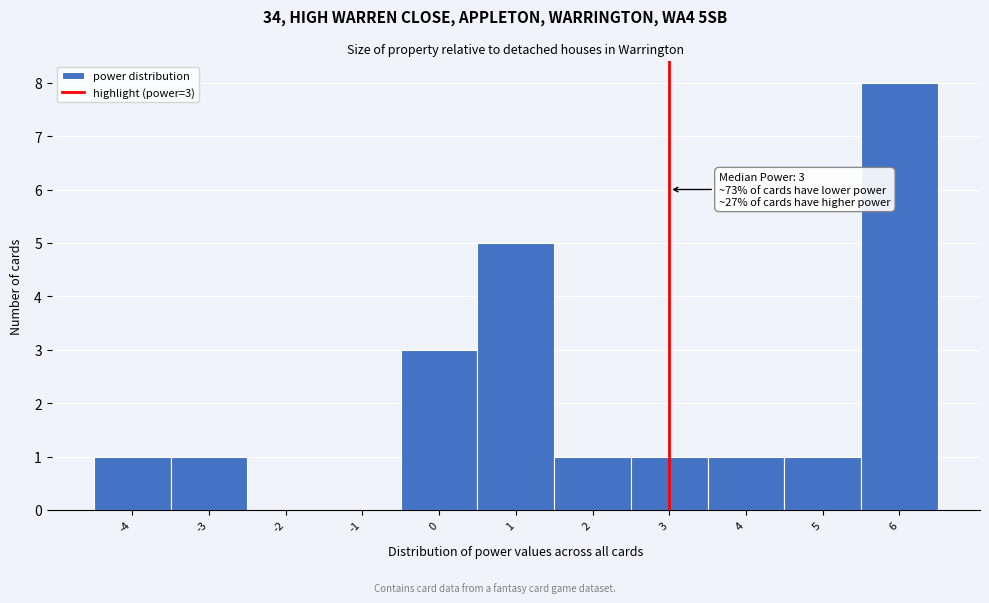

Over which range of the x-axis is the bar tallest?

5.5 to 6.5